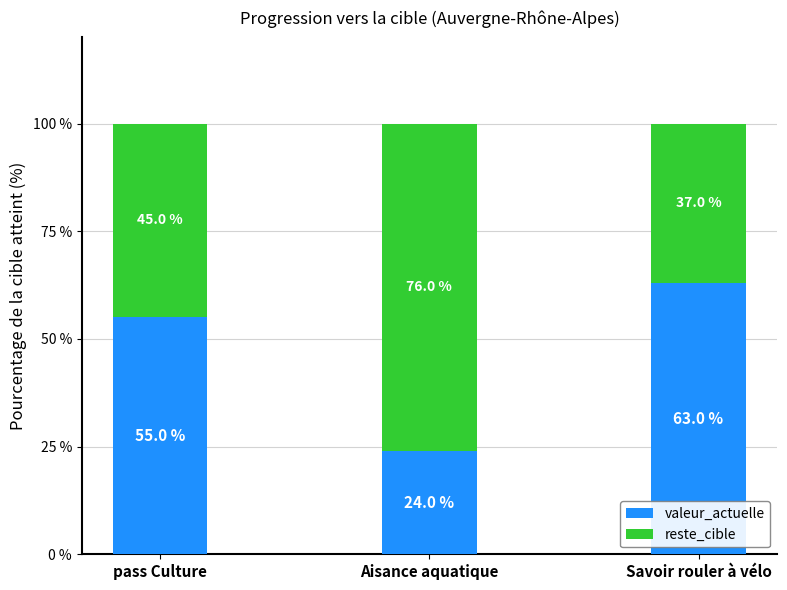

What is the value of the valeur_actuelle bar at the 3rd from the left?

63